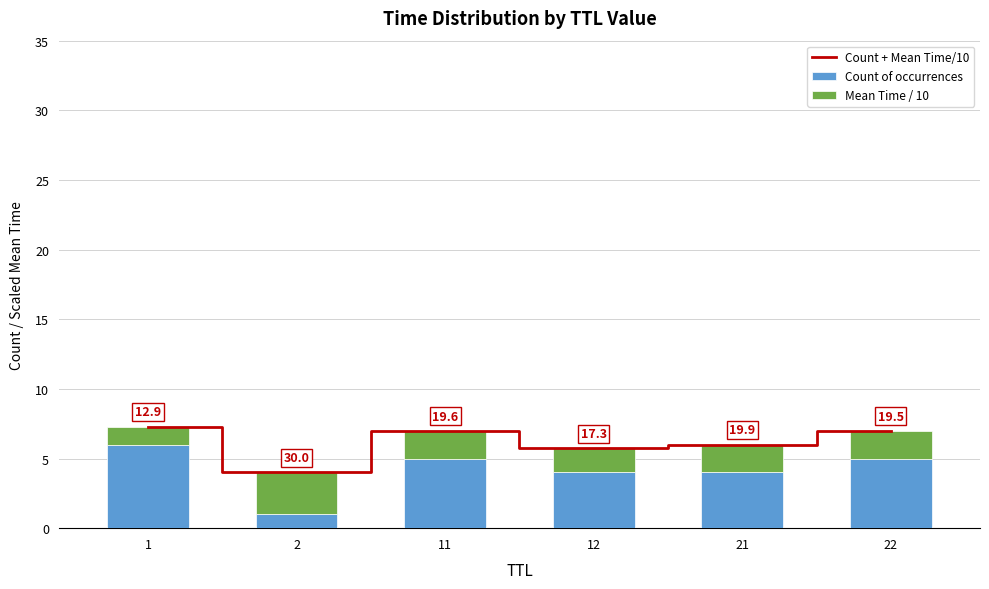

What is the minimum value for Count + Mean Time/10?

4.0